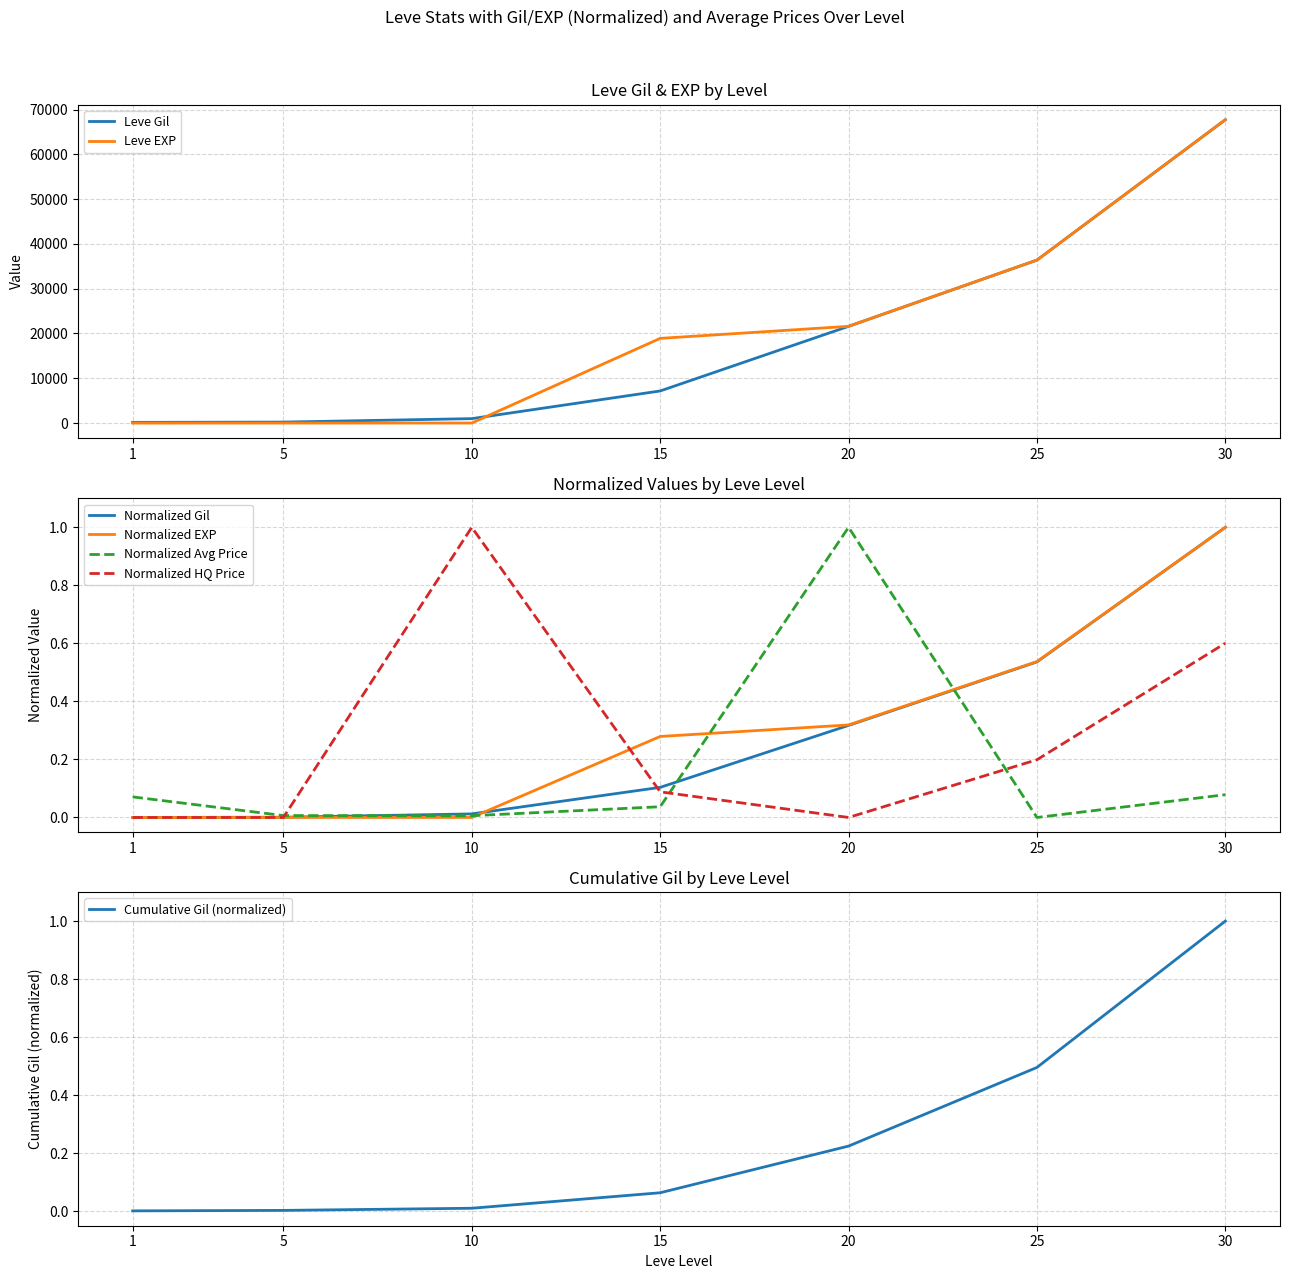

What is the value of the Leve EXP point at the 1st from the left?

1.0